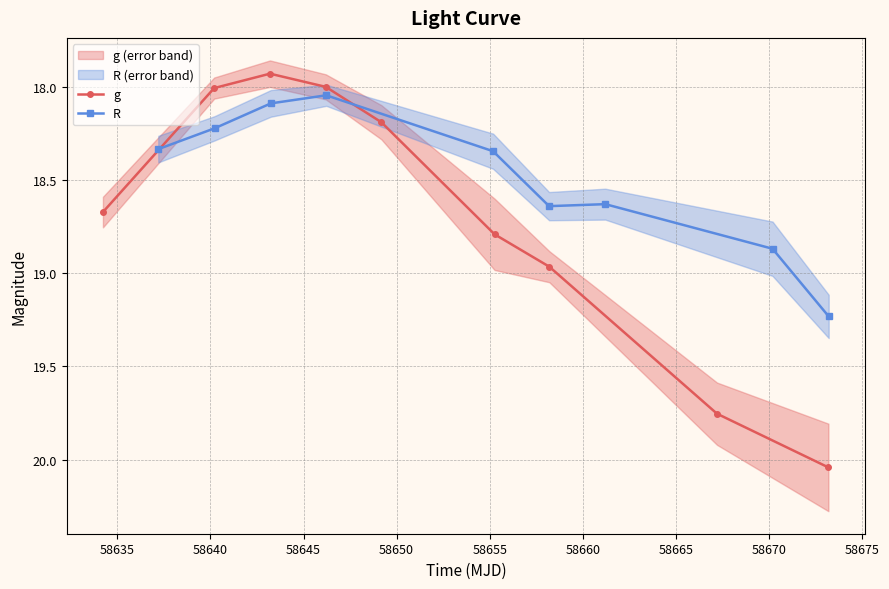

What is the total value across all series at 58645?

36.0